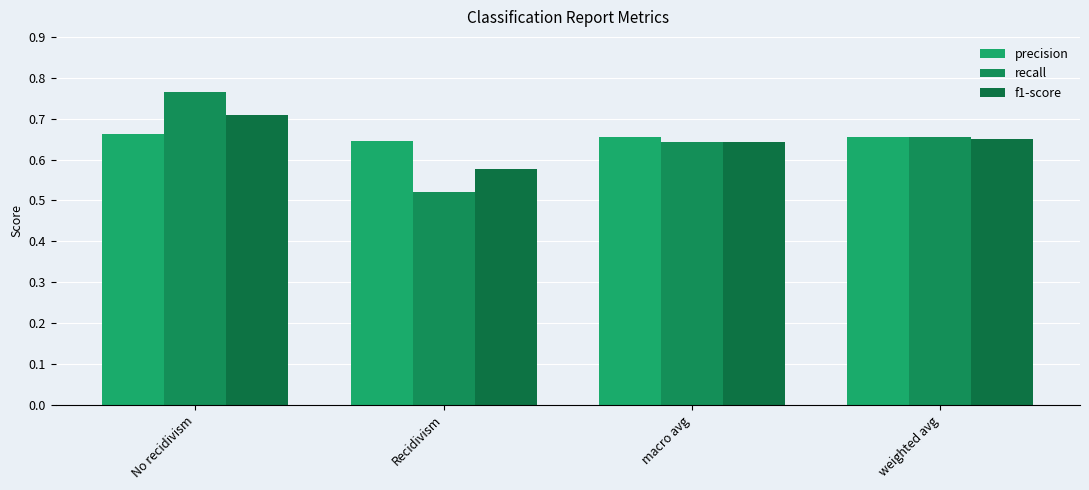

How many groups of bars are there?

4